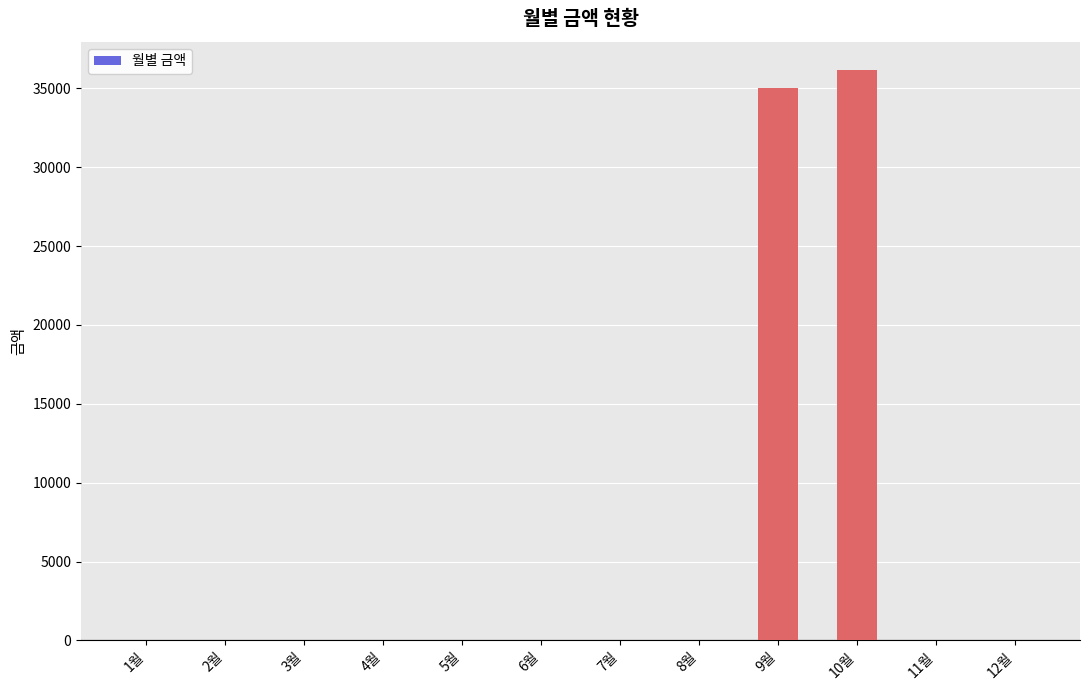

Does the chart contain stacked bars?

No